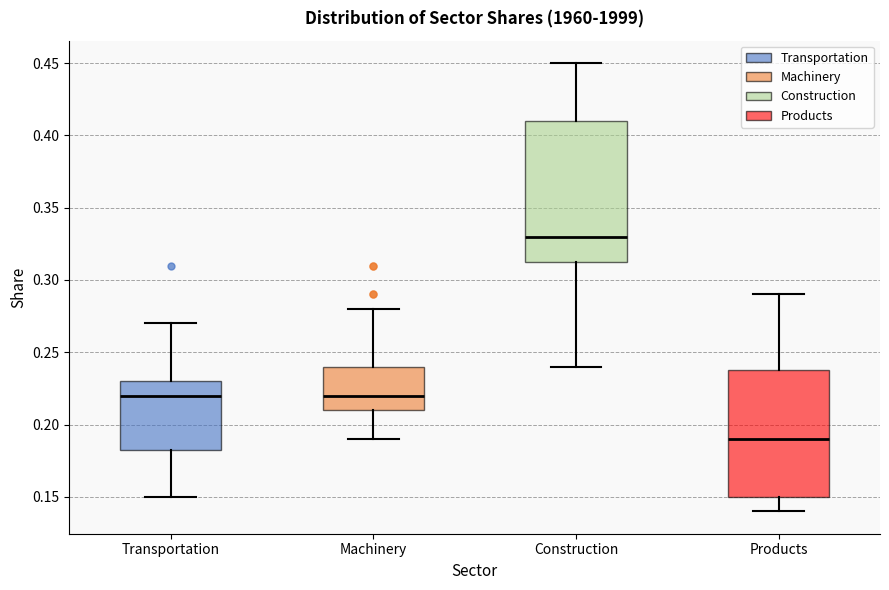

Reading left to right, transcribe this box plot: for each box, give where its median line is, the range the box spans, and where its two whiskers end, as read against the y-axis. The values are not printed on the chart, so give them approximately, as read against the axis.

Transportation: median 0.220, box 0.185 to 0.230, whiskers 0.150 to 0.270
Machinery: median 0.220, box 0.210 to 0.240, whiskers 0.190 to 0.280
Construction: median 0.330, box 0.315 to 0.410, whiskers 0.240 to 0.450
Products: median 0.190, box 0.150 to 0.240, whiskers 0.140 to 0.290